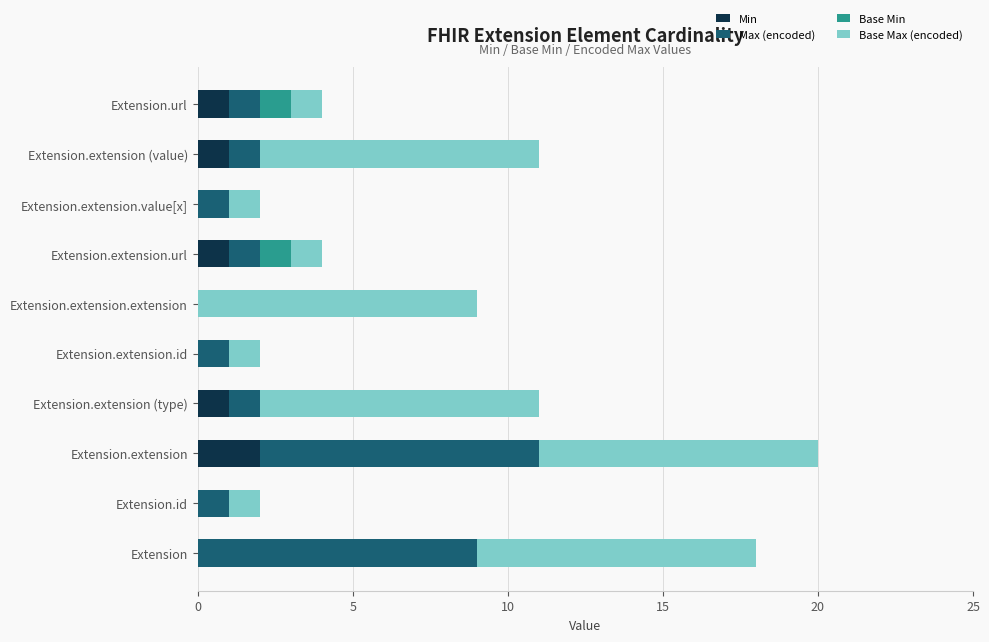

The Min series shows 0 at Extension. True or false?

True